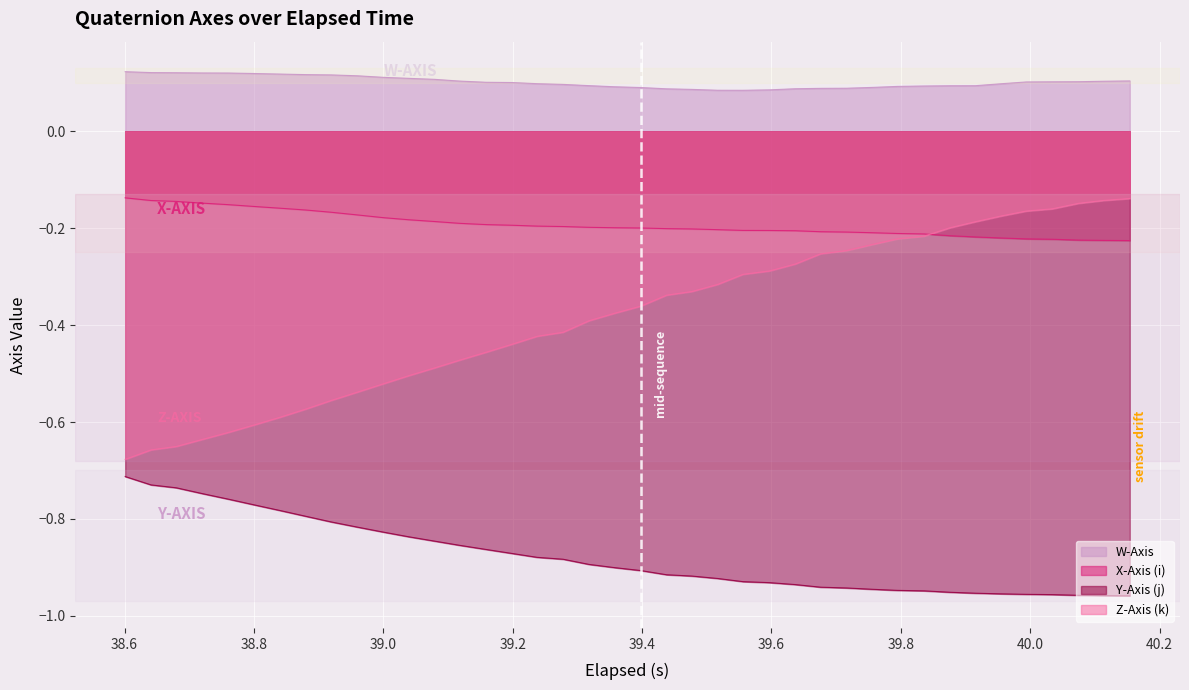

Rank the series at 38.8 from highest to lowest value.

W-Axis, X-Axis (i), Z-Axis (k), Y-Axis (j)